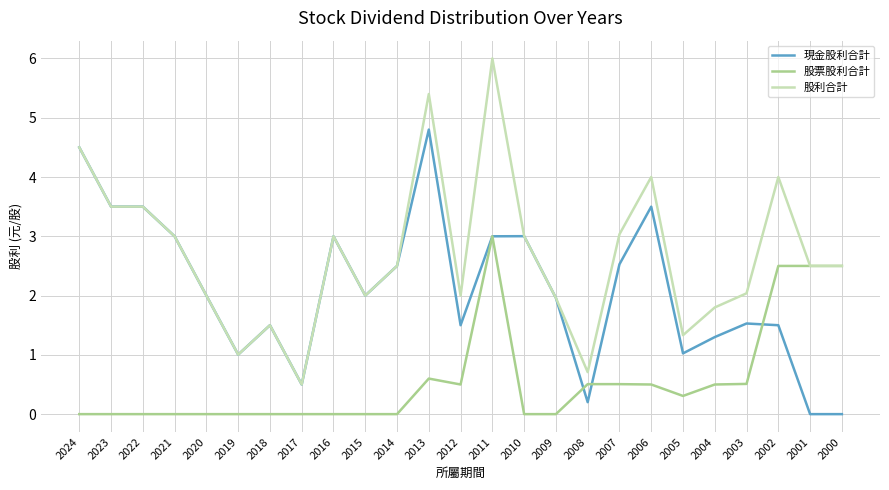

Reading left to right, list all the values displayed in this chart.

現金股利合計: 4.5	3.5	3.5	3.0	2.0	1.0	1.5	0.5	3.0	2.0	2.5	4.8	1.5	3.0	3.0	2.0	0.2	2.5	3.5	1.0	1.3	1.5	1.5	0.0	0.0
股票股利合計: 0.0	0.0	0.0	0.0	0.0	0.0	0.0	0.0	0.0	0.0	0.0	0.6	0.5	3.0	0.0	0.0	0.5	0.5	0.5	0.3	0.5	0.5	2.5	2.5	2.5
股利合計: 4.5	3.5	3.5	3.0	2.0	1.0	1.5	0.5	3.0	2.0	2.5	5.4	2.0	6.0	3.0	2.0	0.7	3.0	4.0	1.3	1.8	2.0	4.0	2.5	2.5